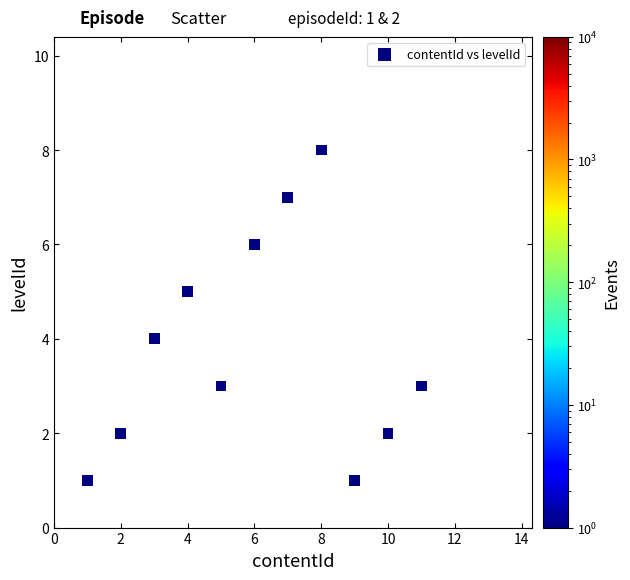

What is the average Y value?

4